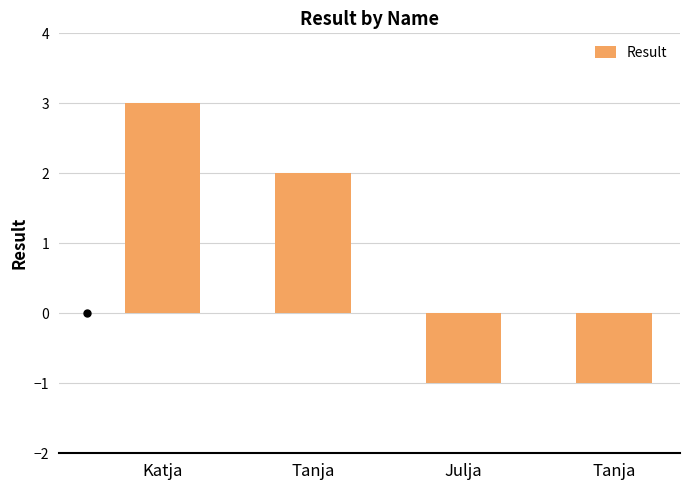

How many positive values are there?

2